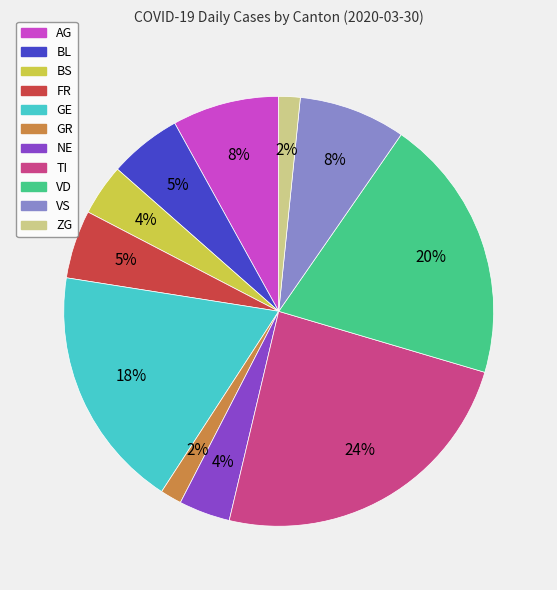

Does any single category account for the majority?

No